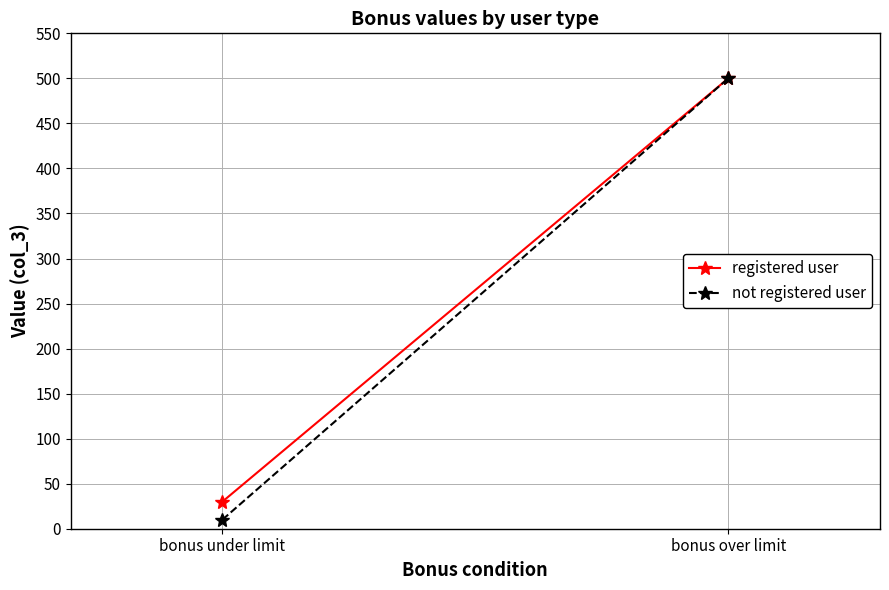

What is the value of the registered user point at the 2nd from the left?

500